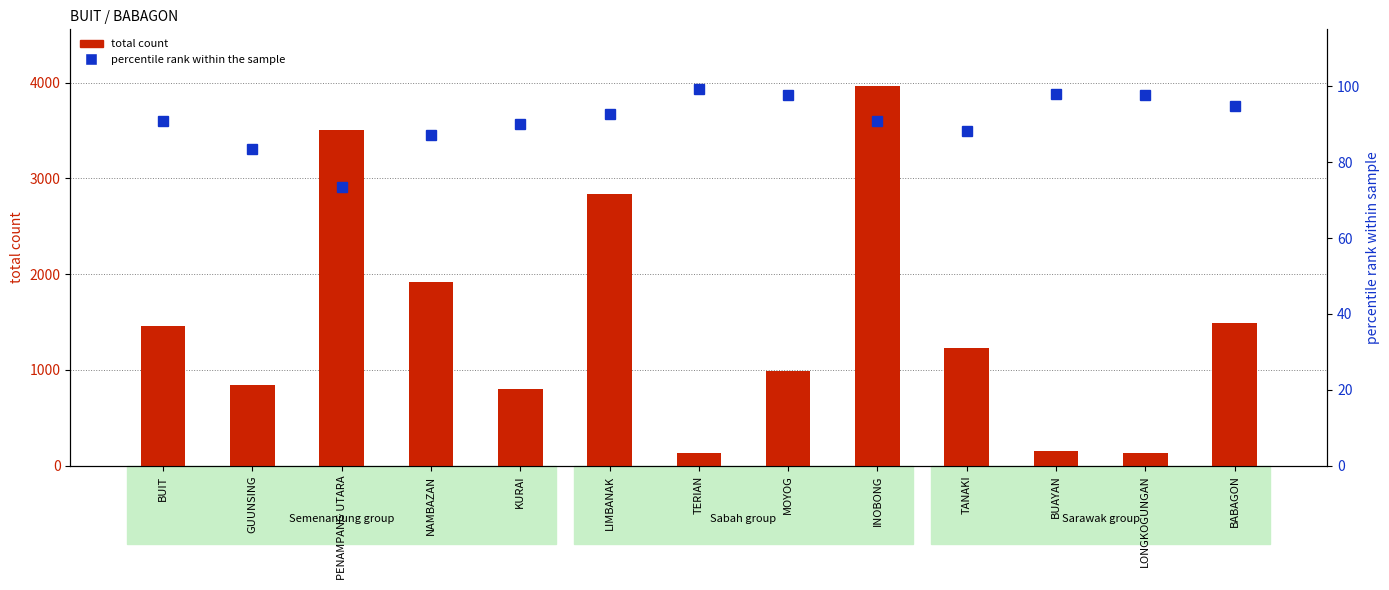

At BUAYAN, list the series in order from largest to smallest.

total count, percentile rank within the sample